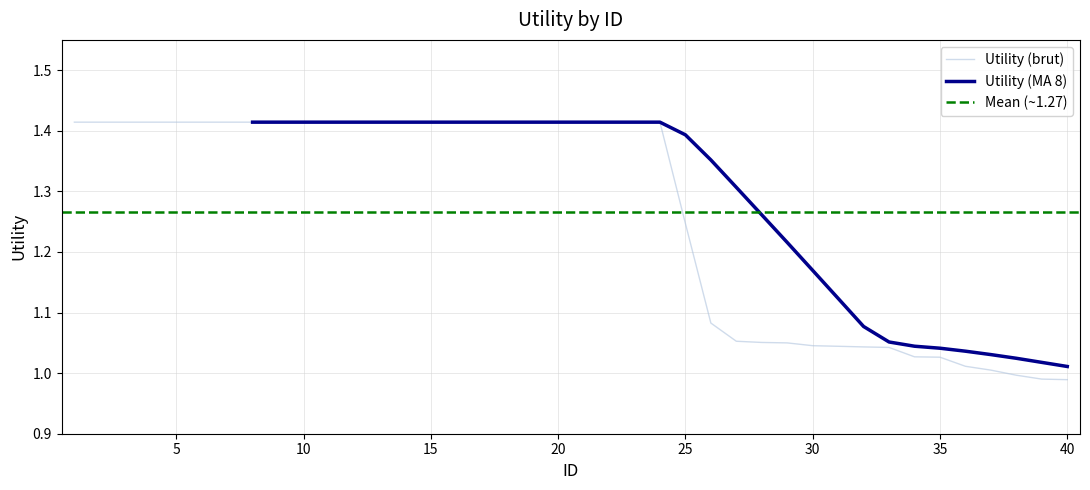

Reading left to right, transcribe all the data shown in this chart.

1=1.4	2=1.4	3=1.4	4=1.4	5=1.4	6=1.4	7=1.4	8=1.4	9=1.4	10=1.4	11=1.4	12=1.4	13=1.4	14=1.4	15=1.4	16=1.4	17=1.4	18=1.4	19=1.4	20=1.4	21=1.4	22=1.4	23=1.4	24=1.4	25=1.2	26=1.1	27=1.1	28=1.1	29=1.0	30=1.0	31=1.0	32=1.0	33=1.0	34=1.0	35=1.0	36=1.0	37=1.0	38=1.0	39=1.0	40=1.0